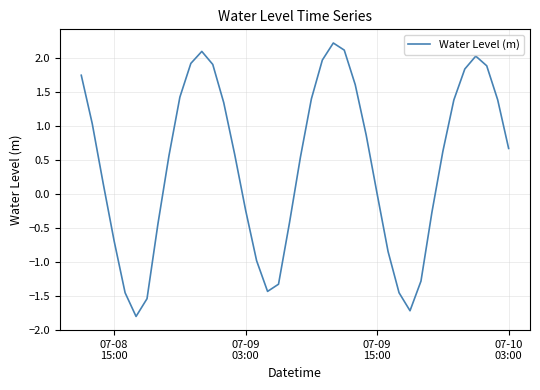

How many interior local peaks (higher than both neighbors) does the data have?

3